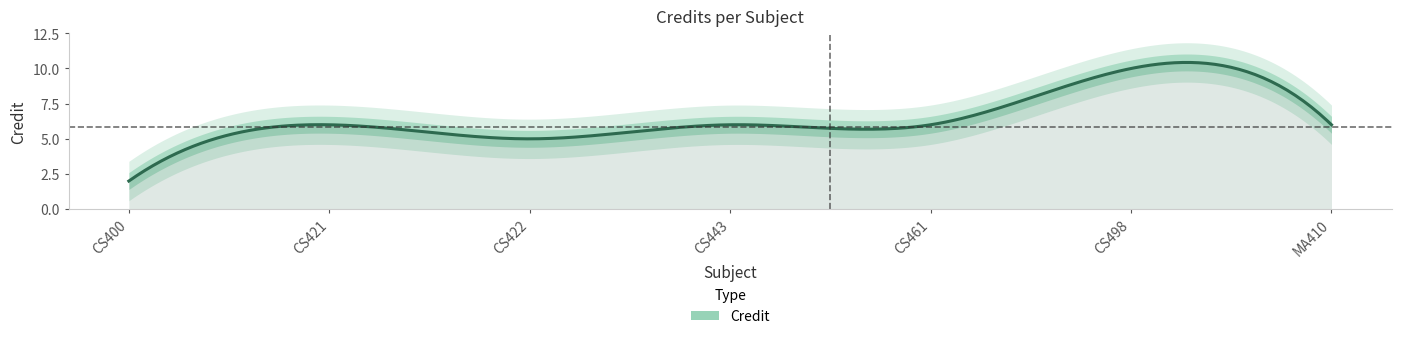

Which category has the lowest value across all series?

CS400